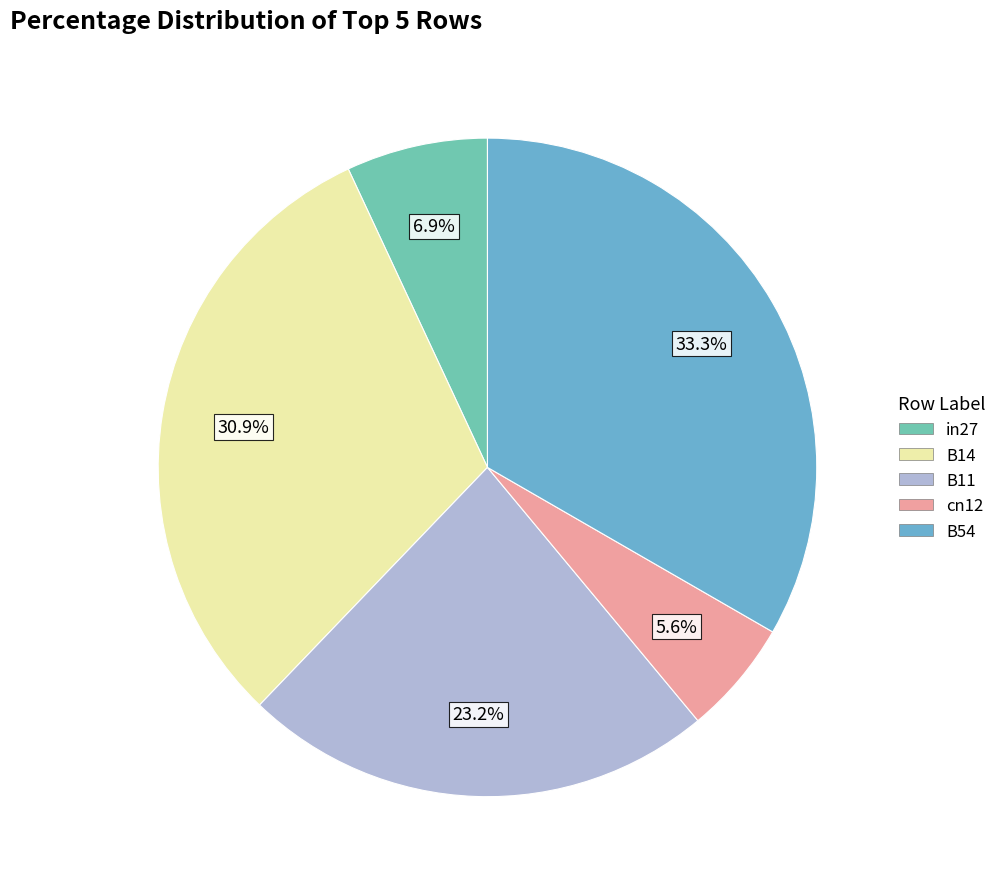

Combined, do B11 and B54 account for over 50%?

Yes